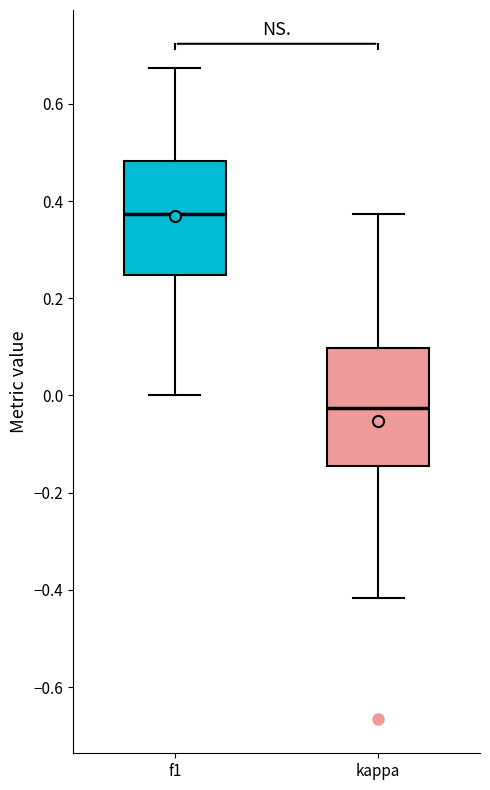

Reading left to right, read every box against the y-axis: the position of its median line, the range the box covers, and the ends of its whiskers. The values are not printed on the chart, so give them approximately, as read against the axis.

f1: median 0.38, box 0.24 to 0.48, whiskers 0.00 to 0.68
kappa: median -0.02, box -0.14 to 0.10, whiskers -0.42 to 0.38